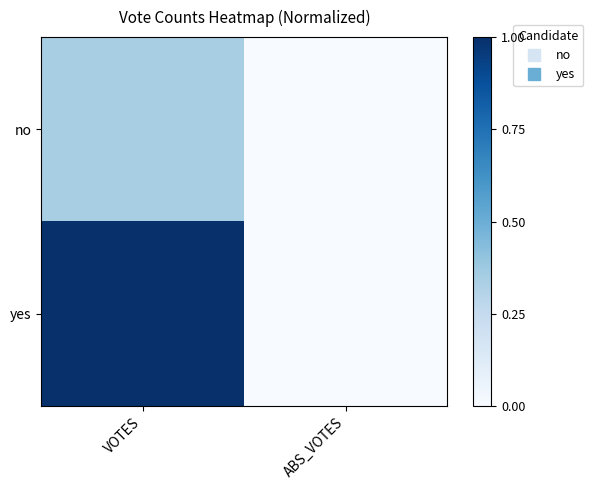

Reading left to right, extract all data points from this chart.

no: VOTES=0.3	ABS_VOTES=0.0
yes: VOTES=1.0	ABS_VOTES=0.0